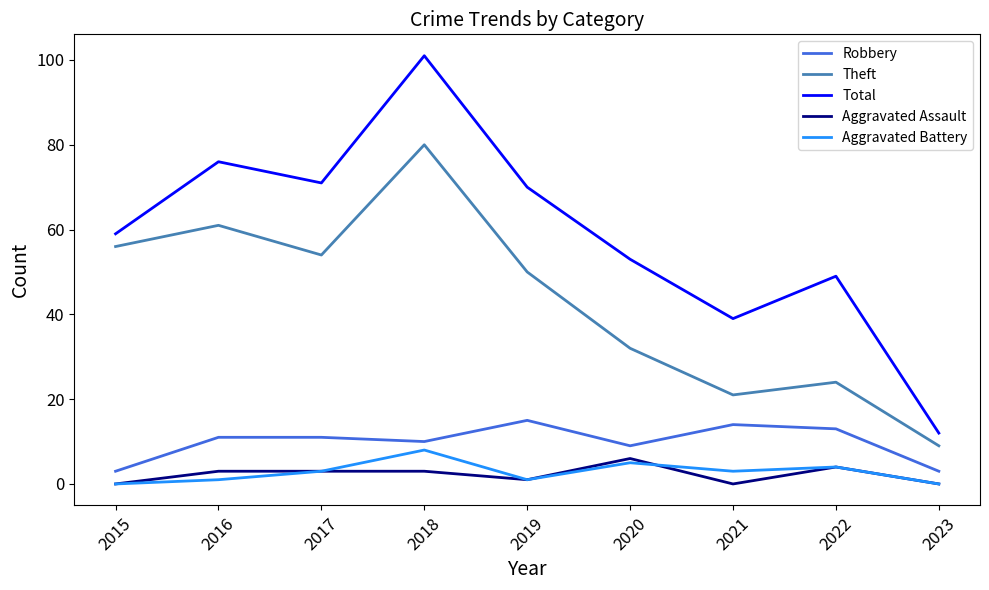

At which category is the sum across all series the highest?

2018